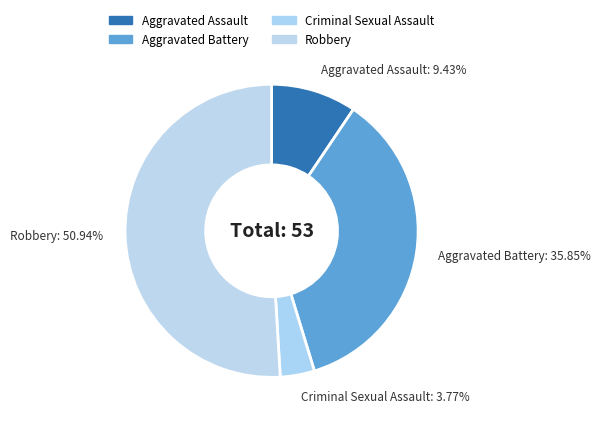

Rank the categories by value from lowest to highest.

Criminal Sexual Assault, Aggravated Assault, Aggravated Battery, Robbery